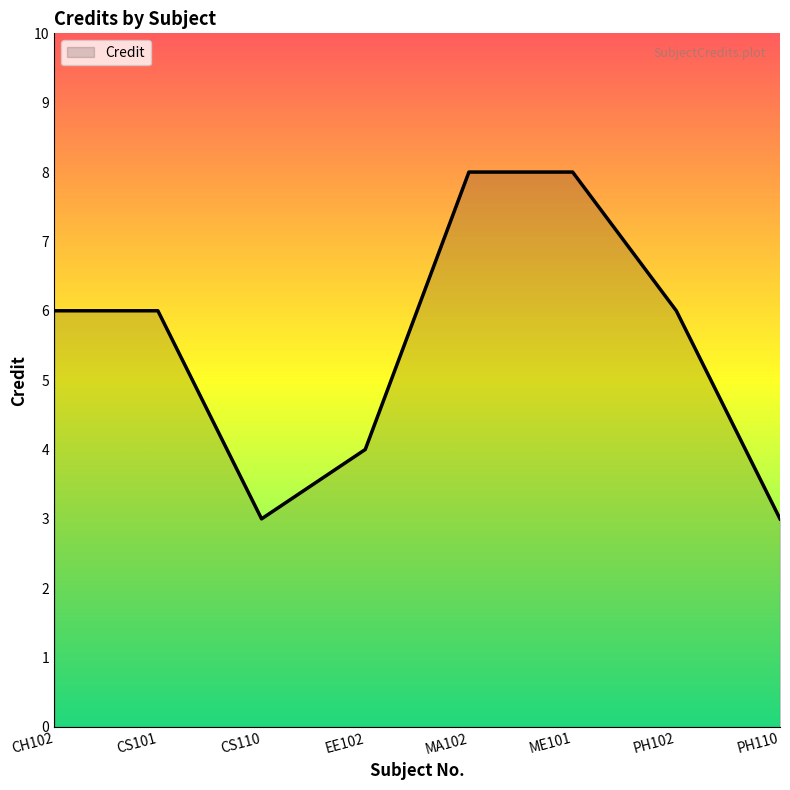

Does the chart have visible grid lines?

No